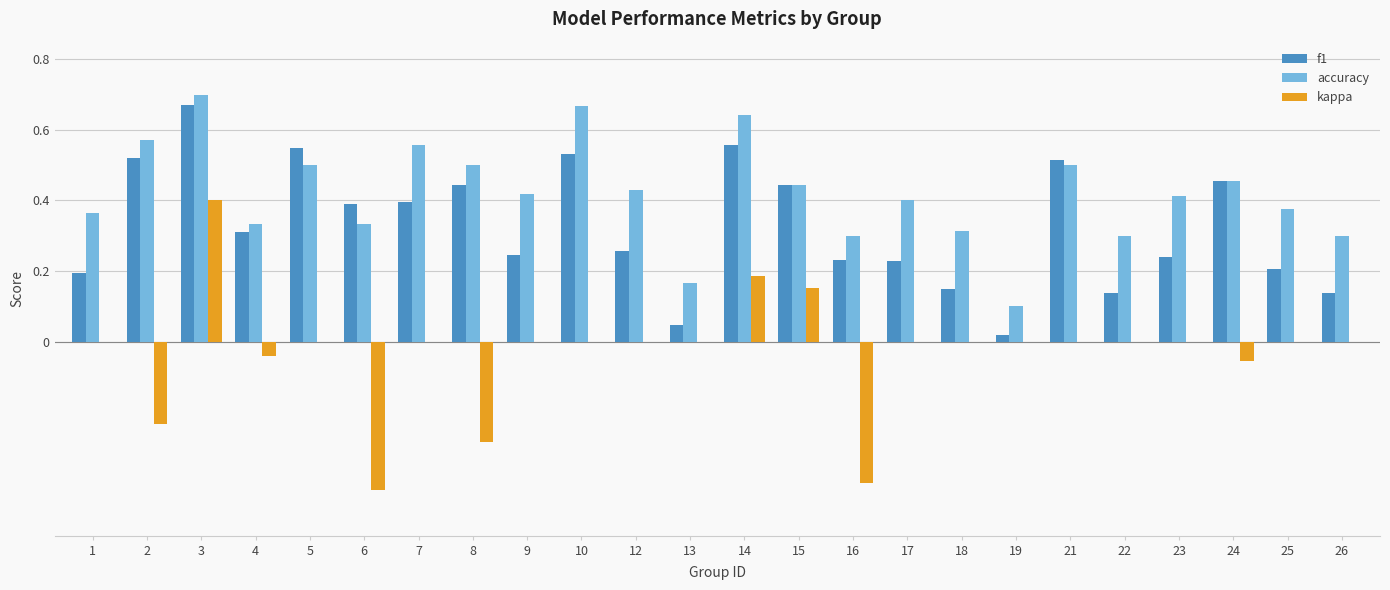

Count the number of categories in the chart.

24